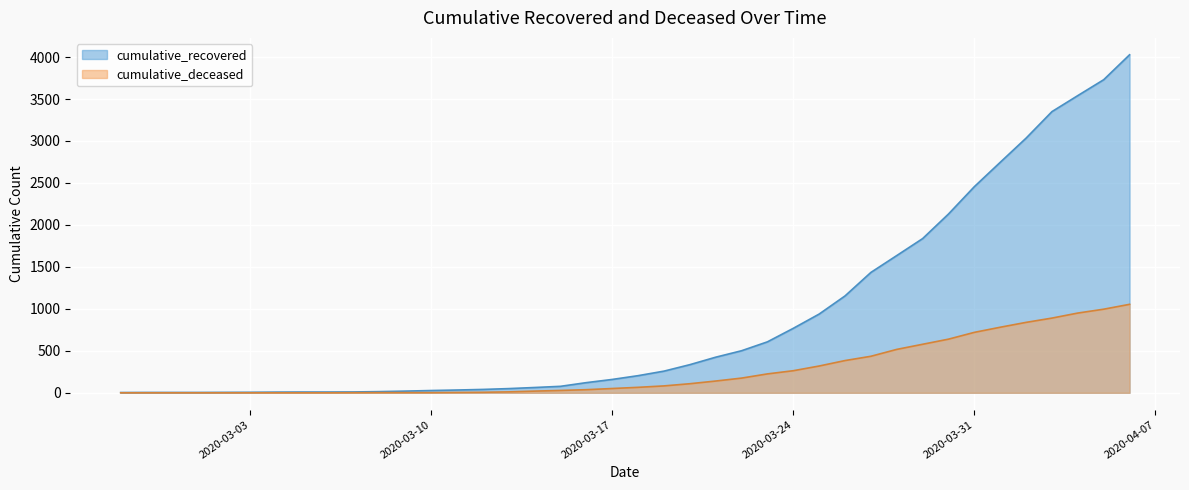

At which category is the sum across all series the highest?

2020-04-06